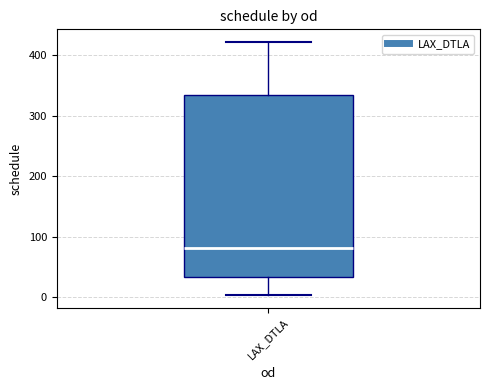

Where does the median line of the box for LAX_DTLA sit on the y-axis? The values are not printed on the chart, so give them approximately, as read against the axis.

80